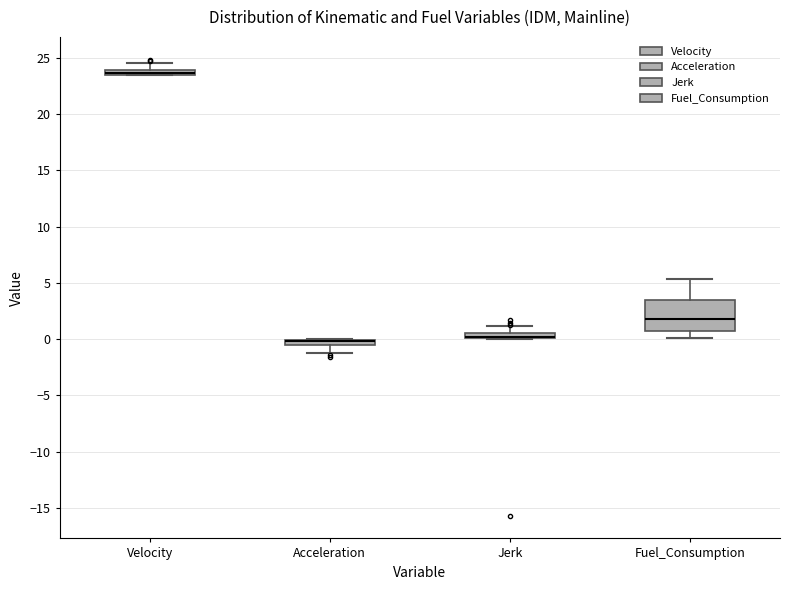

Where is the lower edge of the box for Acceleration on the y-axis? The values are not printed on the chart, so give them approximately, as read against the axis.

-0.5